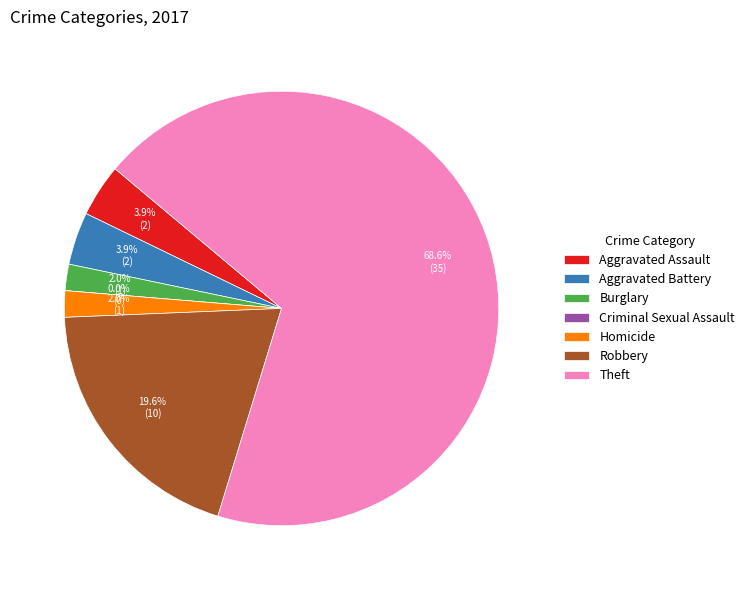

Rank the categories by value from highest to lowest.

Theft, Robbery, Aggravated Assault, Aggravated Battery, Burglary, Homicide, Criminal Sexual Assault